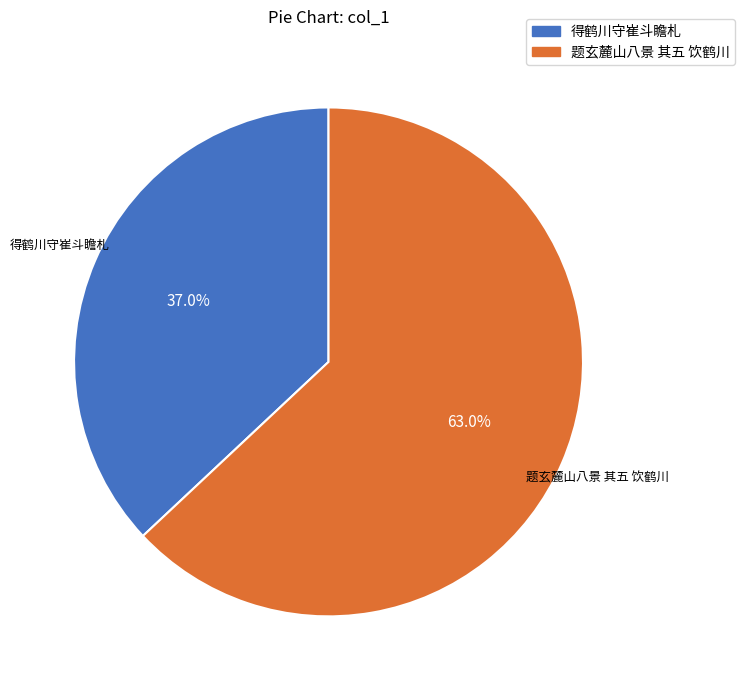

Count the number of slices in the pie.

2